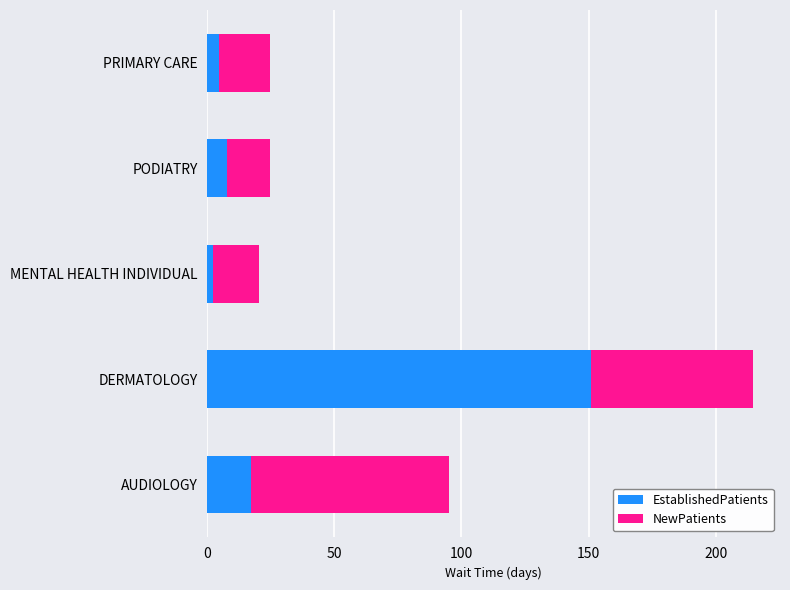

The value of EstablishedPatients at PODIATRY is 7.7. True or false?

True